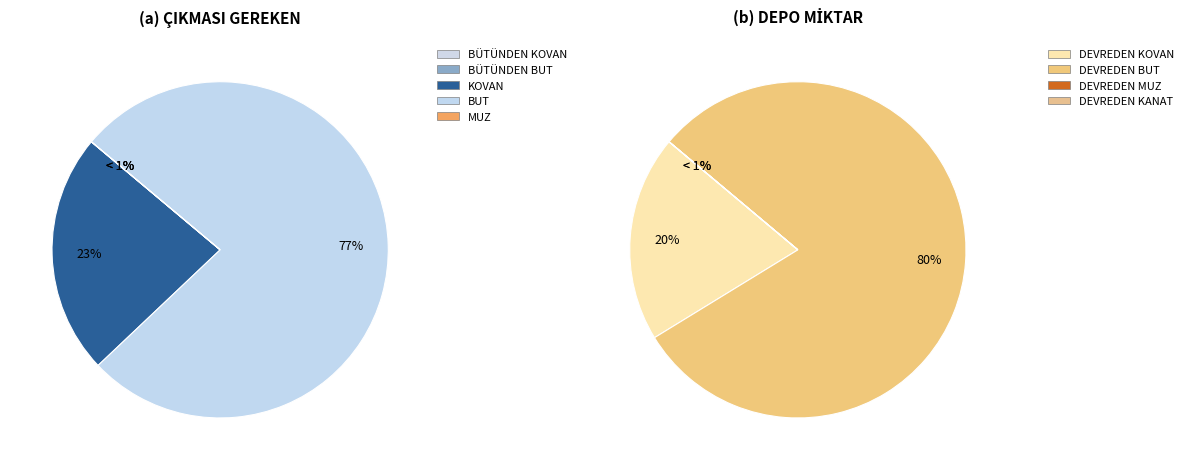

Does any single category account for the majority?

Yes